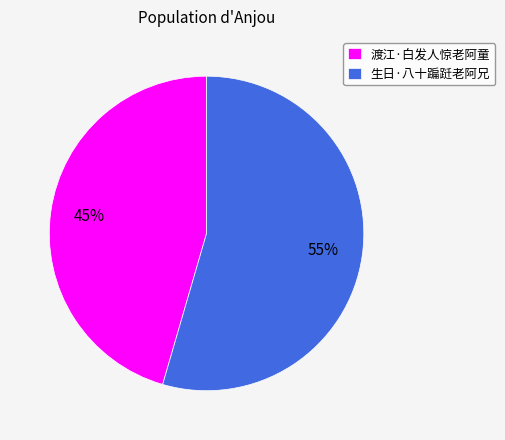

Do 渡江·白发人惊老阿童 and 生日·八十蹁跹老阿兄 together represent more than half of the pie?

Yes